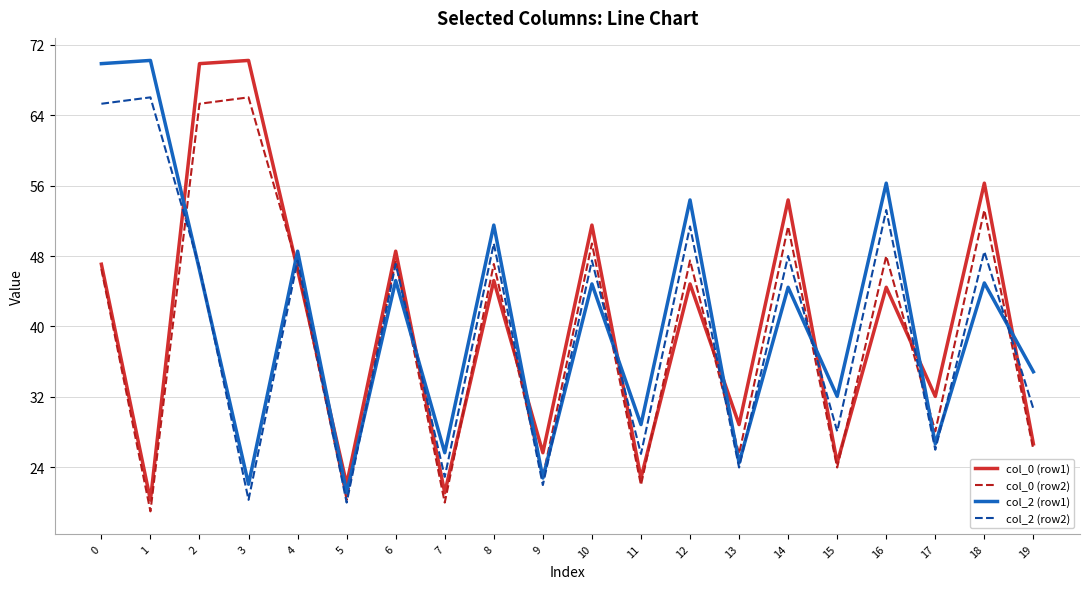

What is the spread (max minus min) of values at 12?

9.5